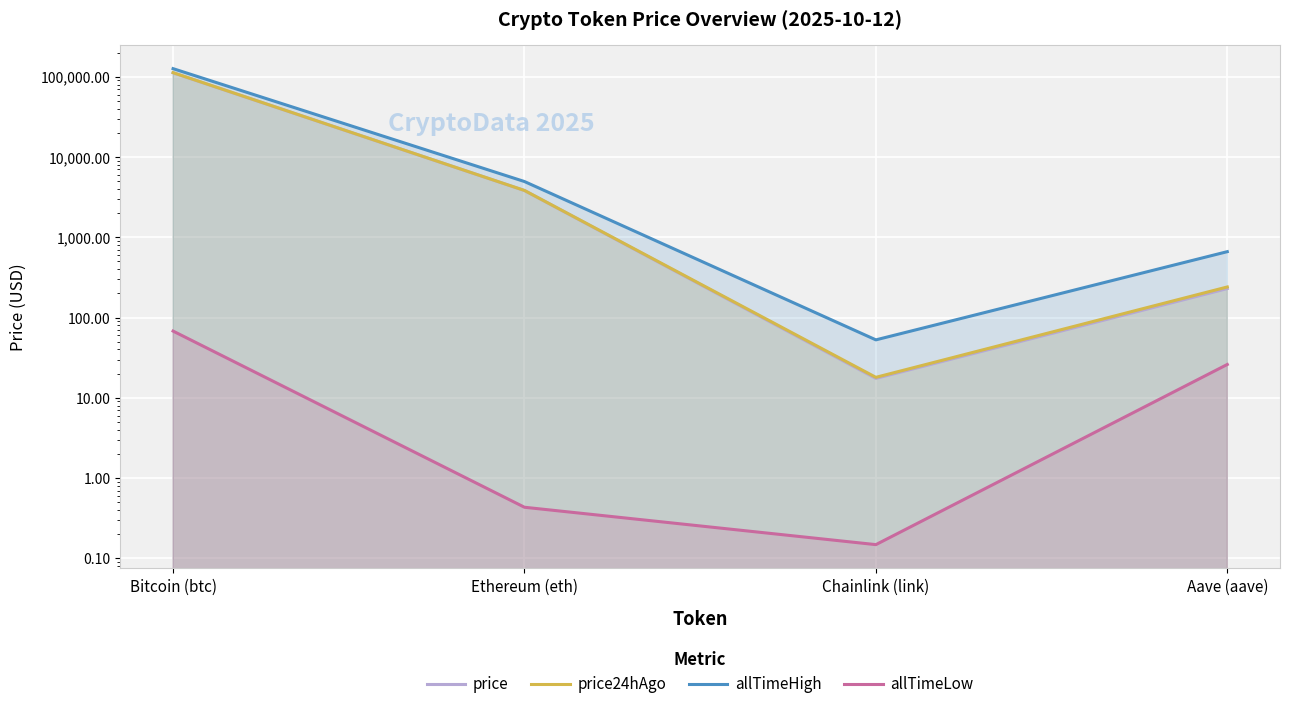

What is the difference between the price values at Ethereum (eth) and Chainlink (link)?

3804.7